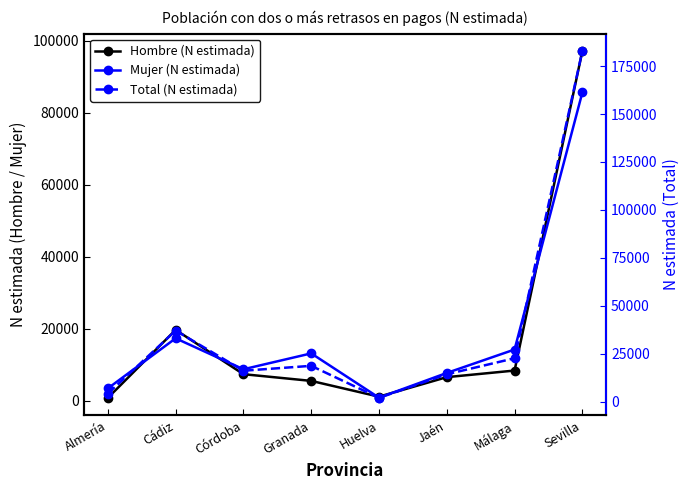

True or false: Hombre (N estimada) and Total (N estimada) cross at least once.

False